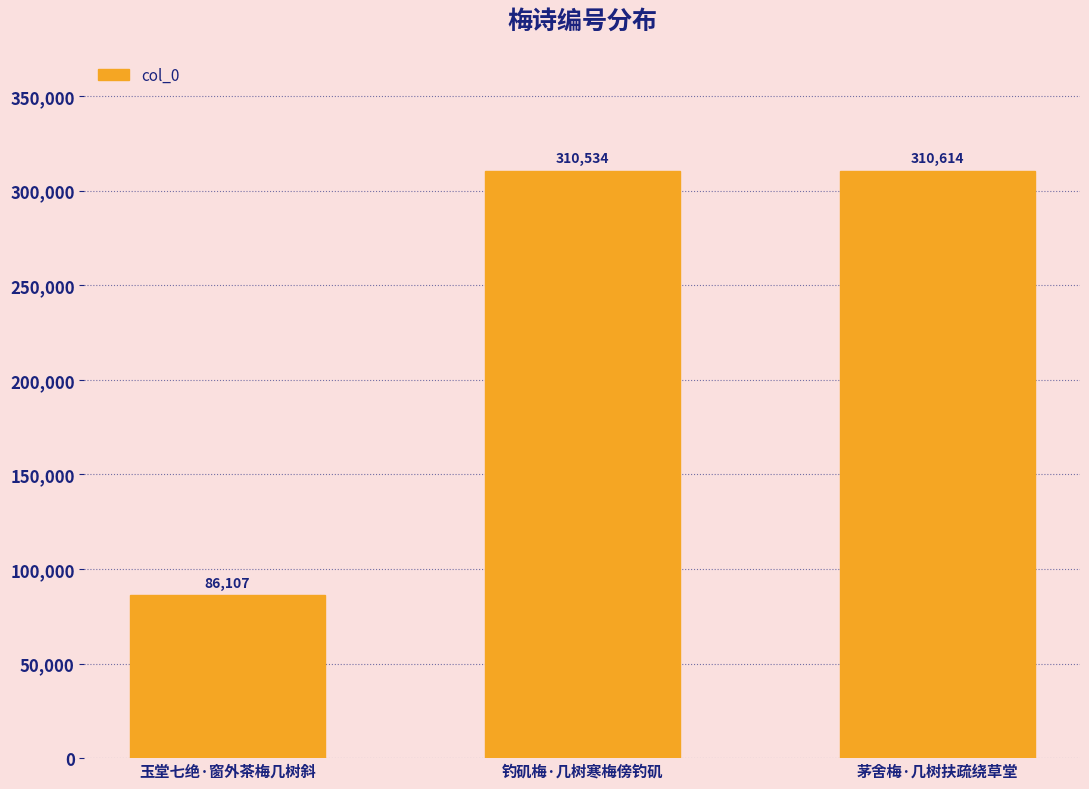

What is the minimum value shown in the chart?

86107